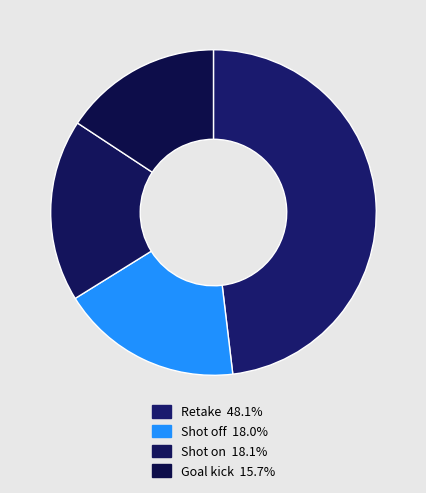

How many slices are in this pie chart?

4